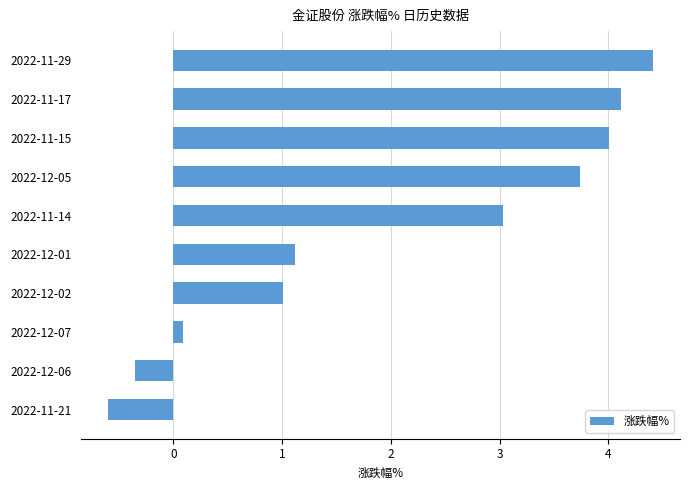

What is the difference between the maximum and minimum values?

5.0